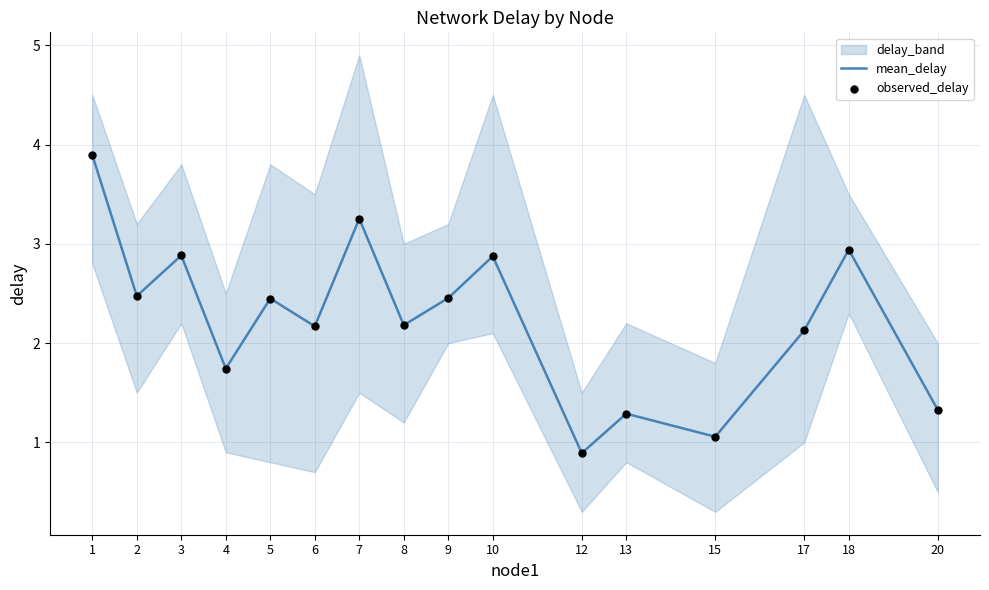

At how many categories does at least one series exceed 2?

11